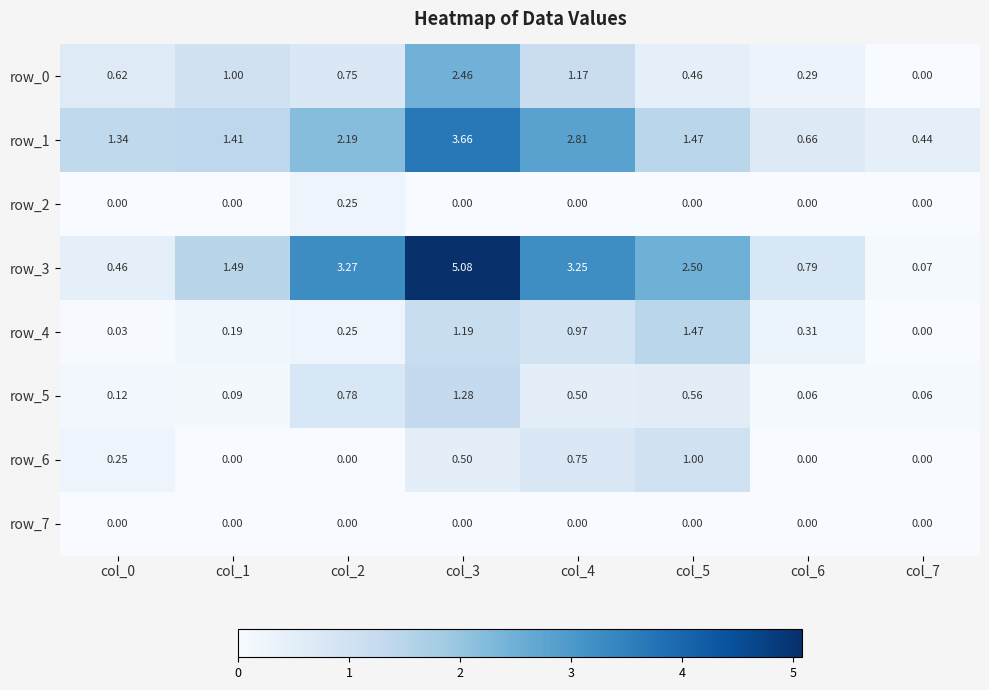

True or false: row_5 has a value of 0.5 at col_4.

True